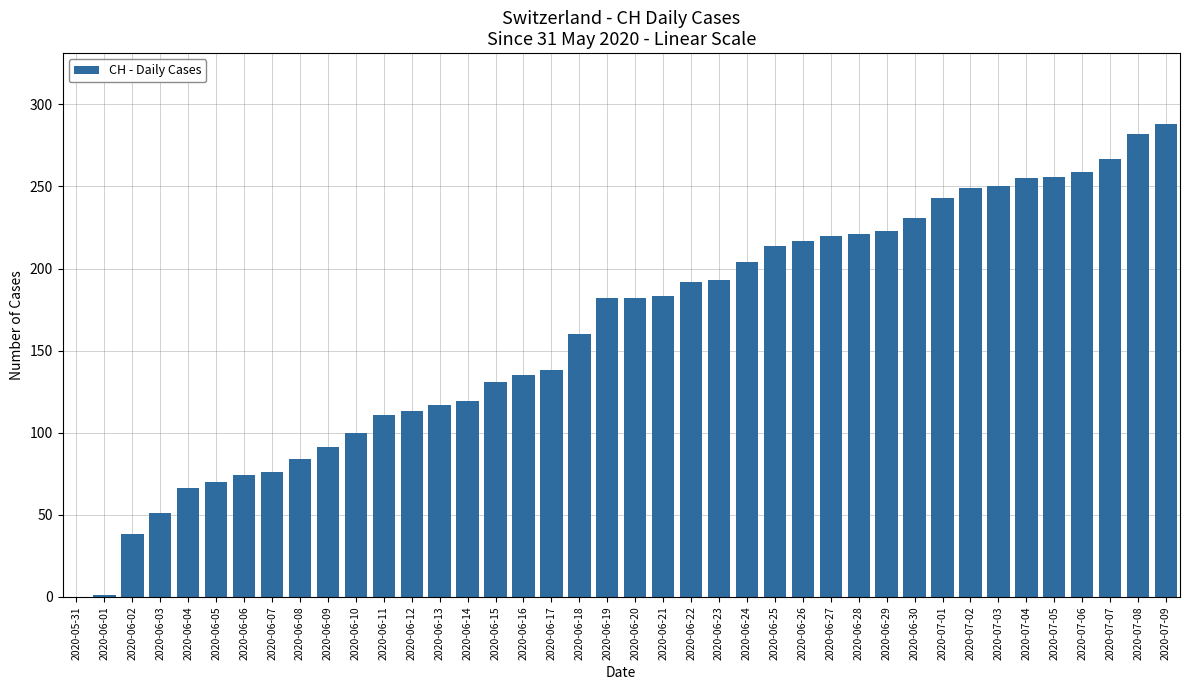

What is the maximum value shown in the chart?

288